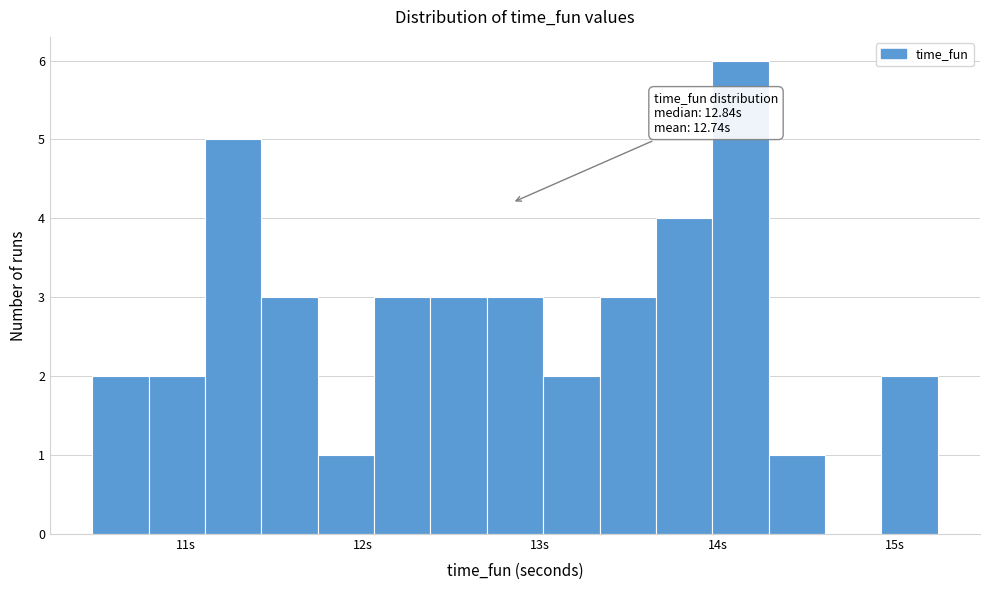

Around what value on the x-axis is the tallest bar? Give the approximate position of its centre, as read against the axis.

14.1